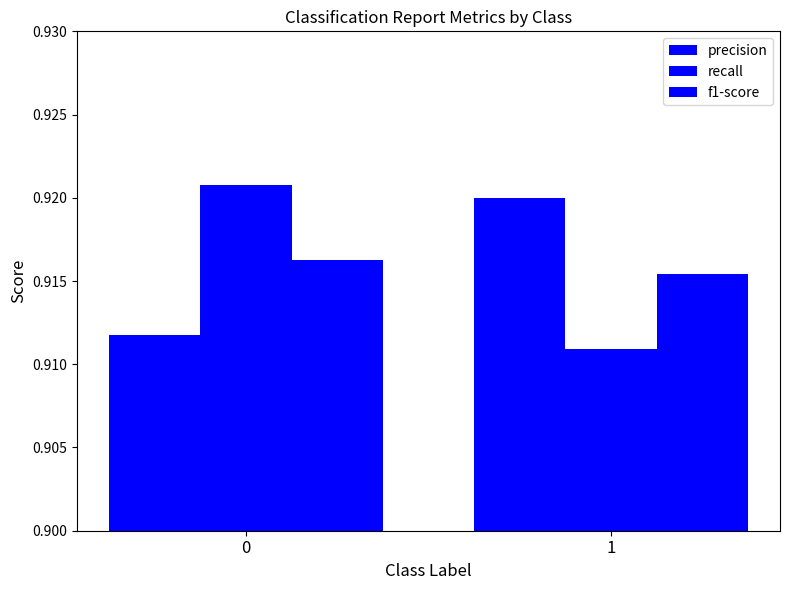

How many categories are shown in the chart?

2